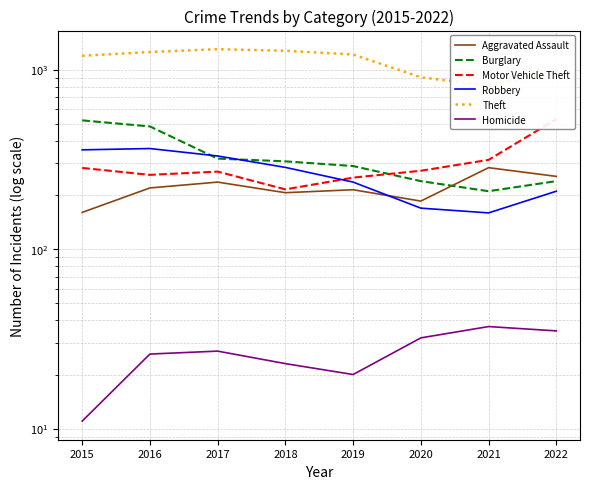

What is the difference between the maximum and minimum values in the Burglary series?

311